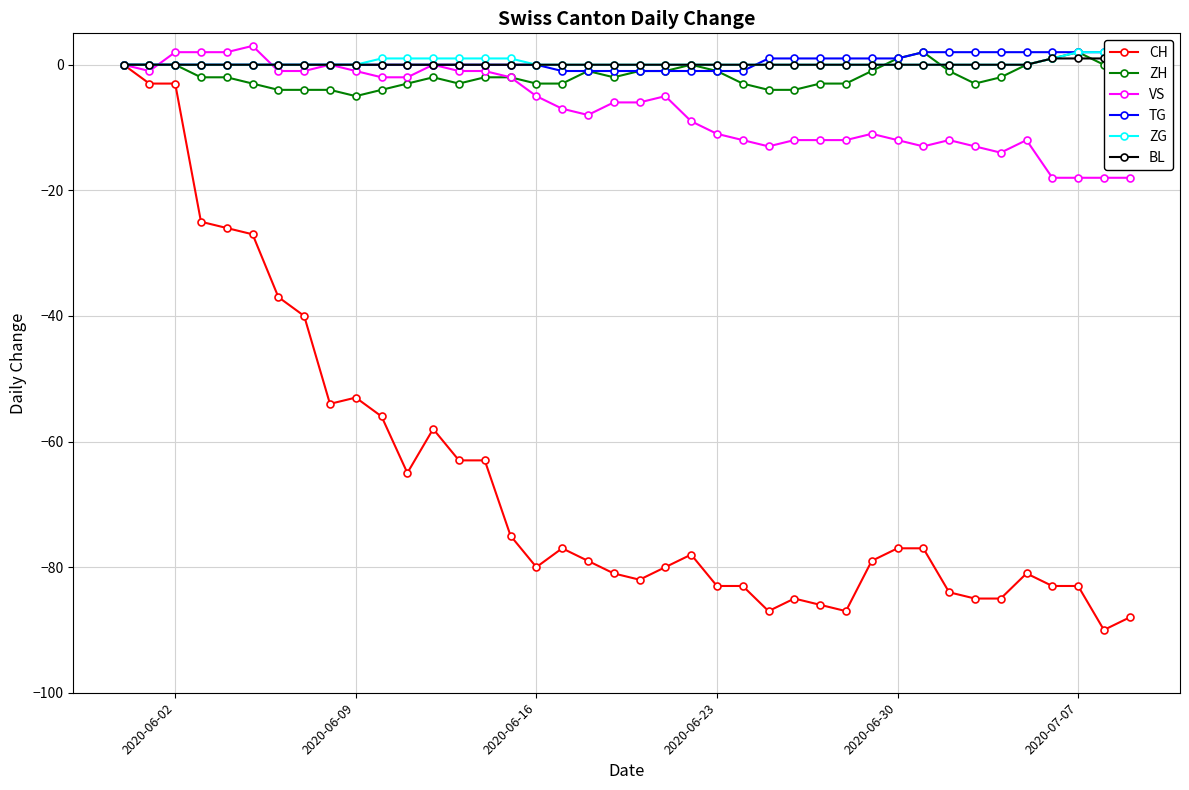

What are all the series names shown in the legend?

CH, ZH, VS, TG, ZG, BL